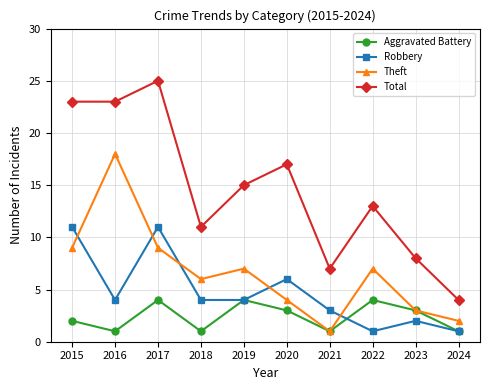

Reading left to right, list all the values displayed in this chart.

Aggravated Battery: 2015=2	2016=1	2017=4	2018=1	2019=4	2020=3	2021=1	2022=4	2023=3	2024=1
Robbery: 2015=11	2016=4	2017=11	2018=4	2019=4	2020=6	2021=3	2022=1	2023=2	2024=1
Theft: 2015=9	2016=18	2017=9	2018=6	2019=7	2020=4	2021=1	2022=7	2023=3	2024=2
Total: 2015=23	2016=23	2017=25	2018=11	2019=15	2020=17	2021=7	2022=13	2023=8	2024=4